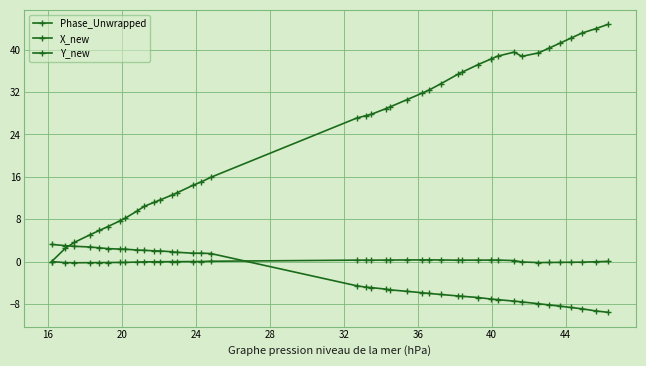

True or false: Phase_Unwrapped has more than 1 points higher than both neighbors.

False